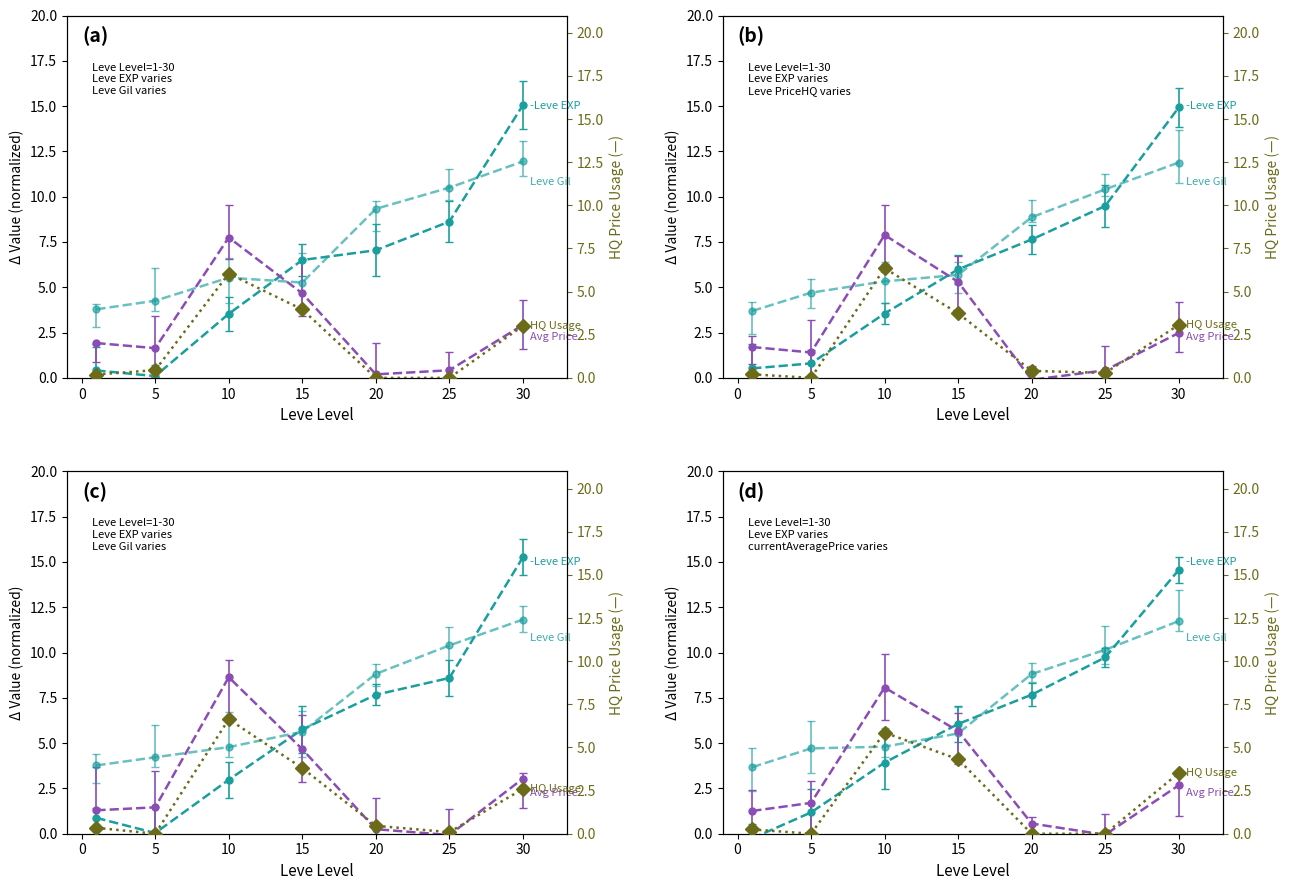

How many times do Avg Price and Leve Gil cross each other?

2